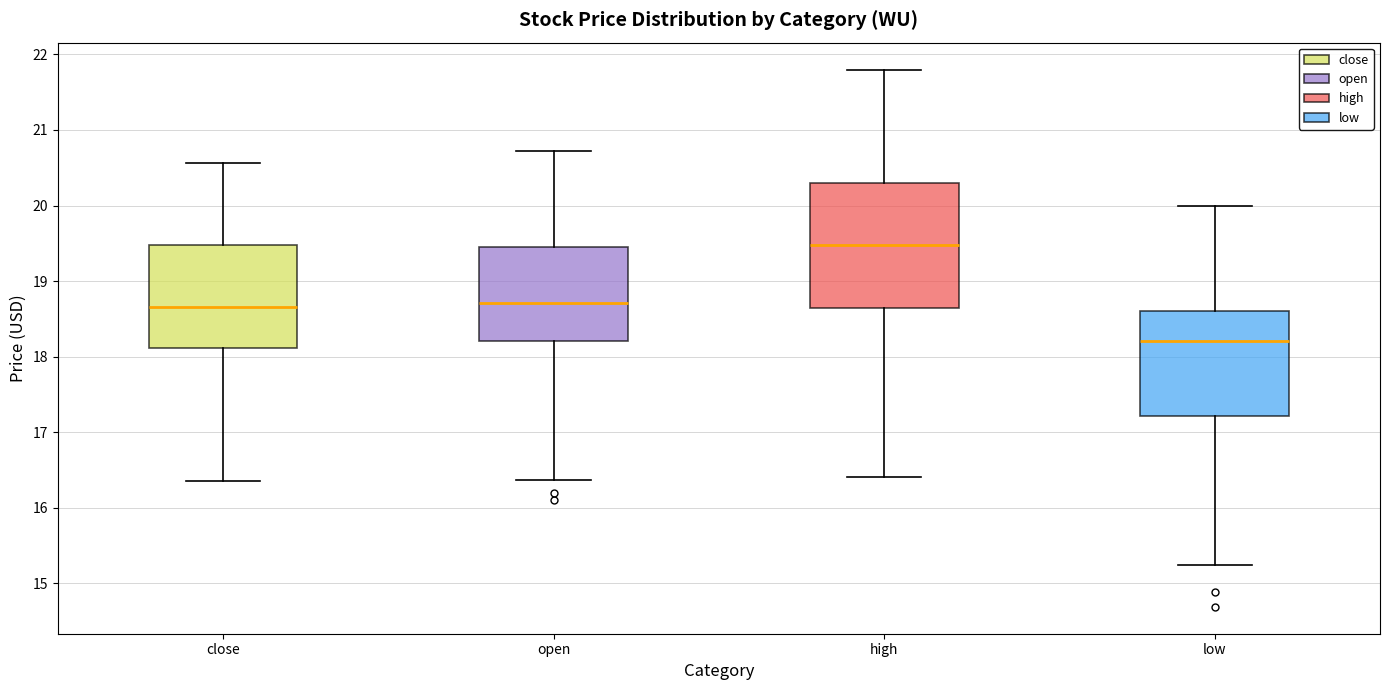

Reading left to right, read every box against the y-axis: the position of its median line, the range the box covers, and the ends of its whiskers. The values are not printed on the chart, so give them approximately, as read against the axis.

close: median 18.7, box 18.1 to 19.5, whiskers 16.4 to 20.6
open: median 18.7, box 18.2 to 19.4, whiskers 16.4 to 20.7
high: median 19.5, box 18.6 to 20.3, whiskers 16.4 to 21.8
low: median 18.2, box 17.2 to 18.6, whiskers 15.2 to 20.0